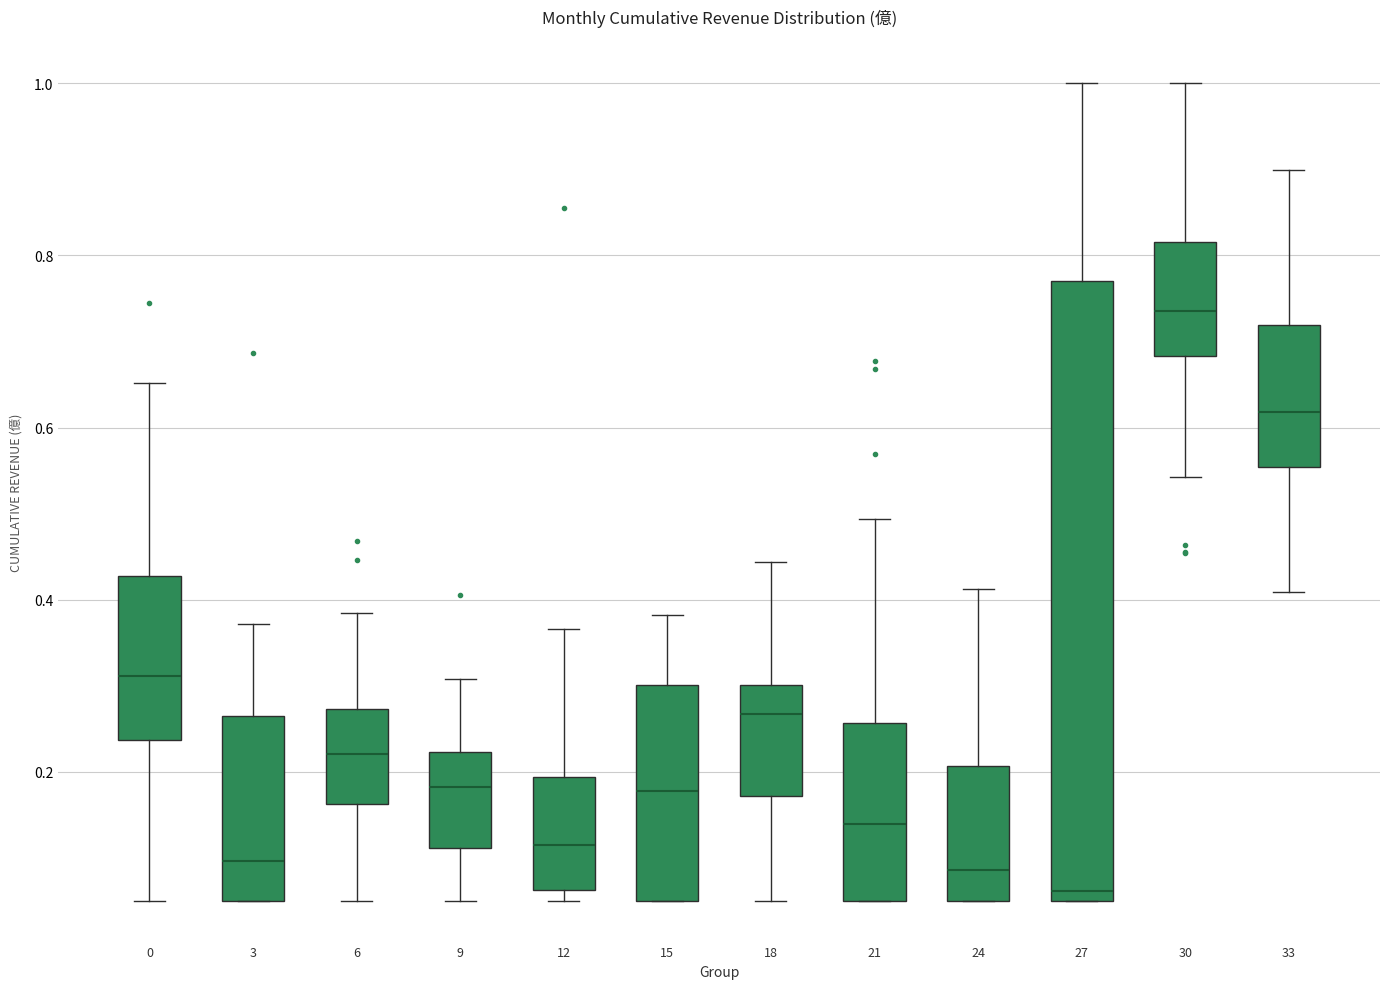

Which box is the tallest, from its lower edge to its upper edge?

27